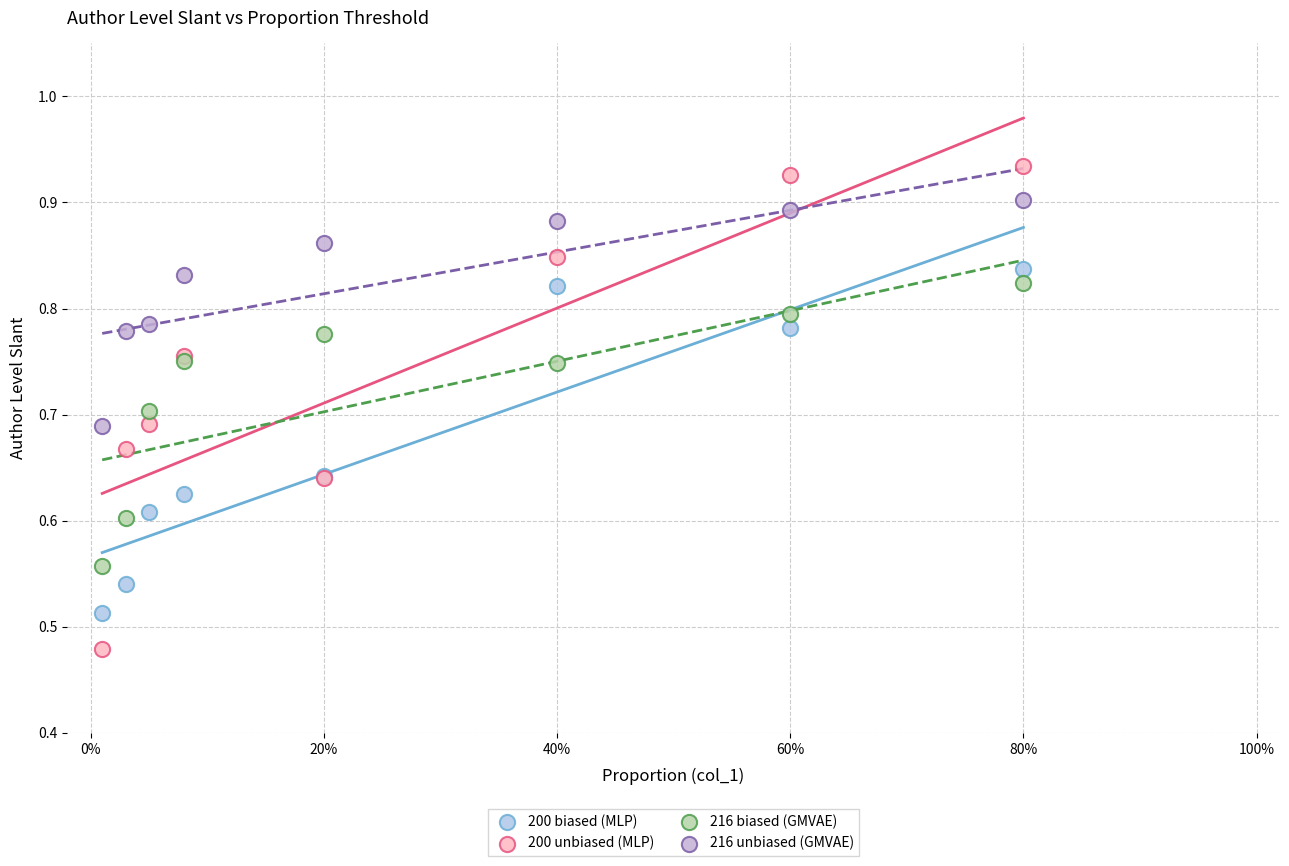

Which series has the widest spread of Y values?

200 unbiased (MLP)